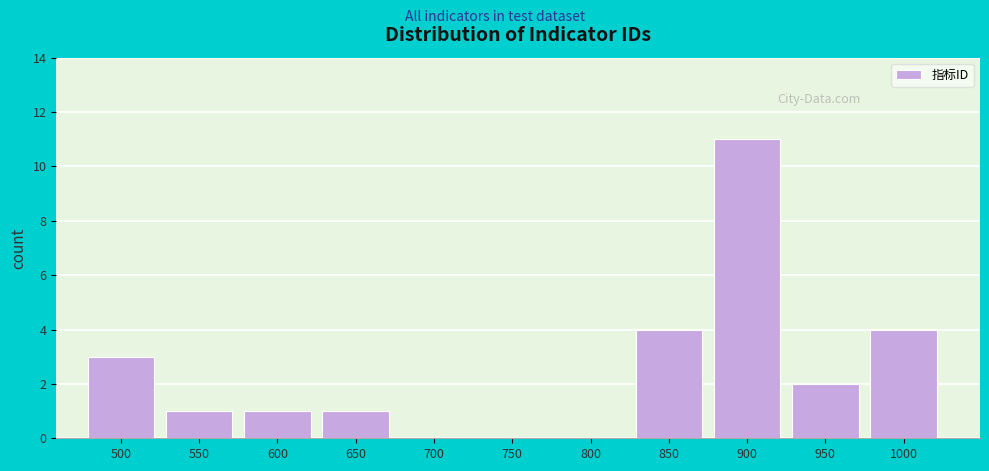

Reading left to right, transcribe all the data shown in this chart.

500=3	550=1	600=1	650=1	700=0	750=0	800=0	850=4	900=11	950=2	1000=4